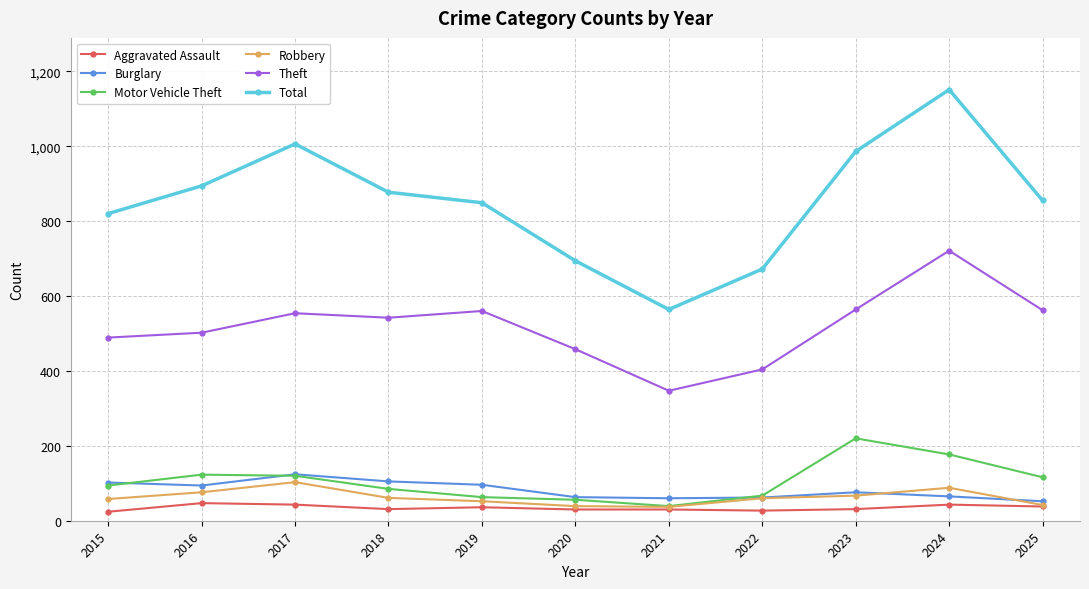

Where does the Robbery series first go above 60?

2016